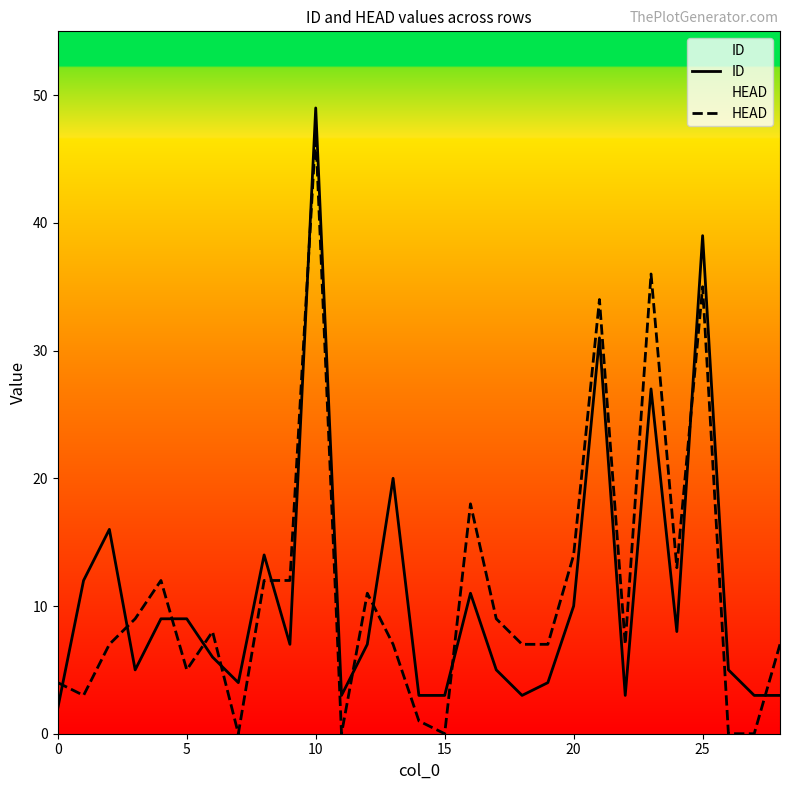

True or false: HEAD has a value of -17 at 7.

False